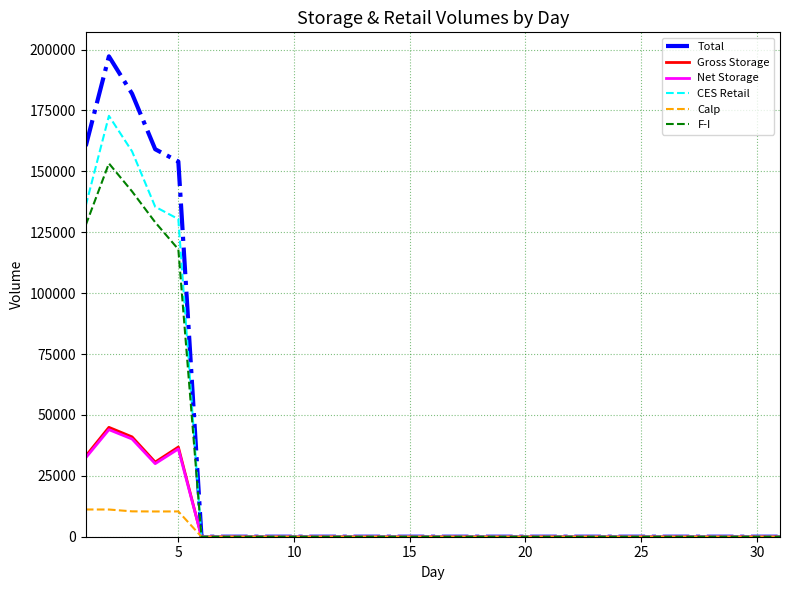

True or false: Net Storage and Gross Storage cross at least once.

False